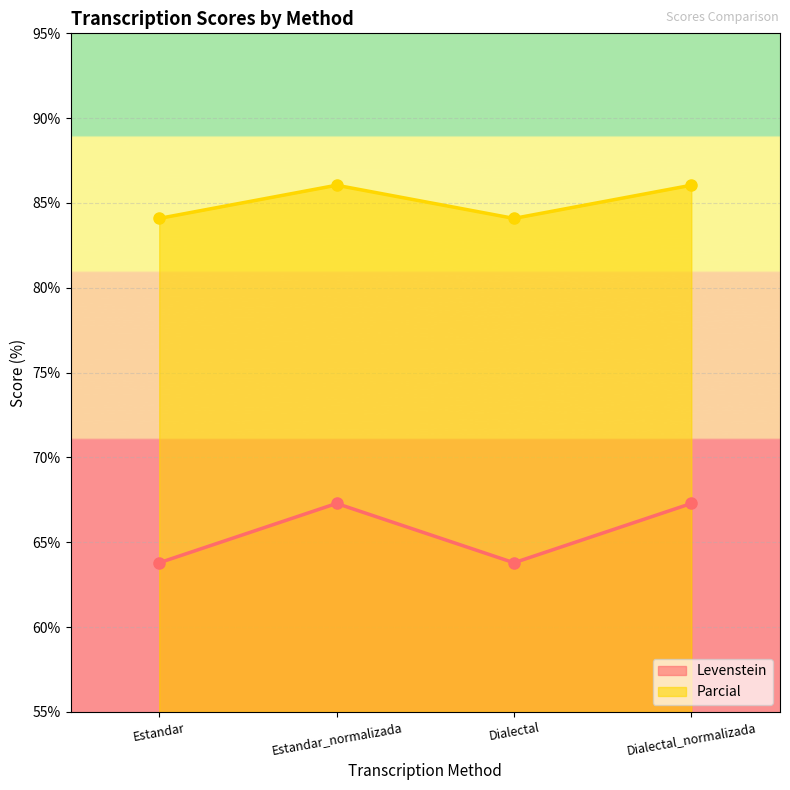

What is the difference between the maximum and minimum values in the Parcial series?

2.0